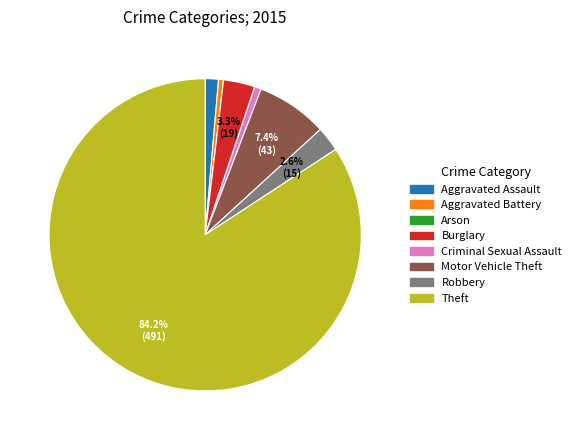

Does any single category account for the majority?

Yes